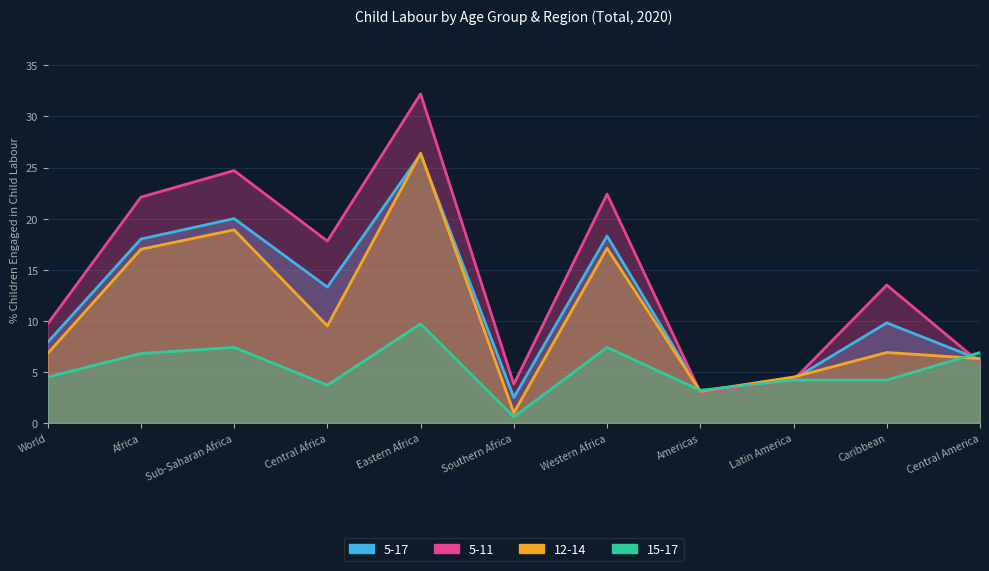

What is the maximum value shown in the chart?

32.2